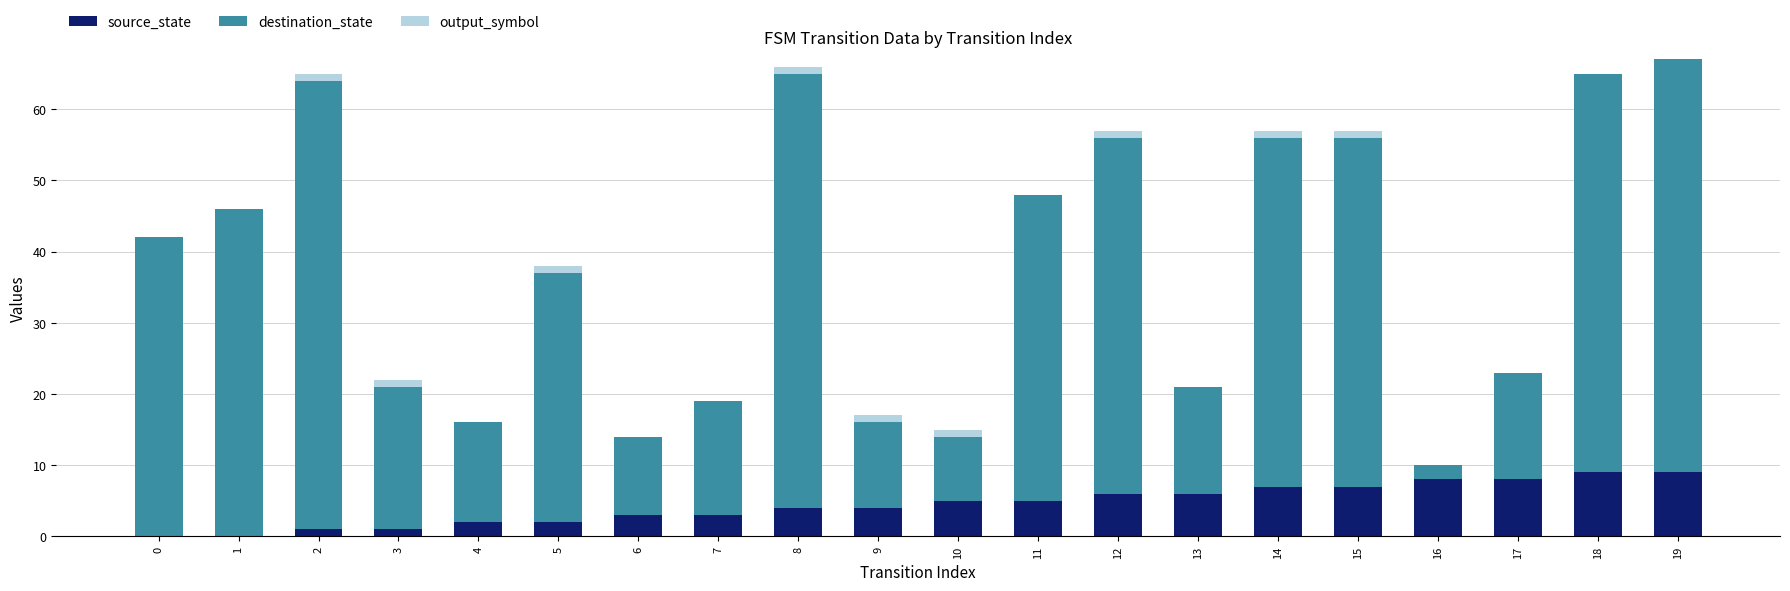

The source_state series shows 8 at 16. True or false?

True